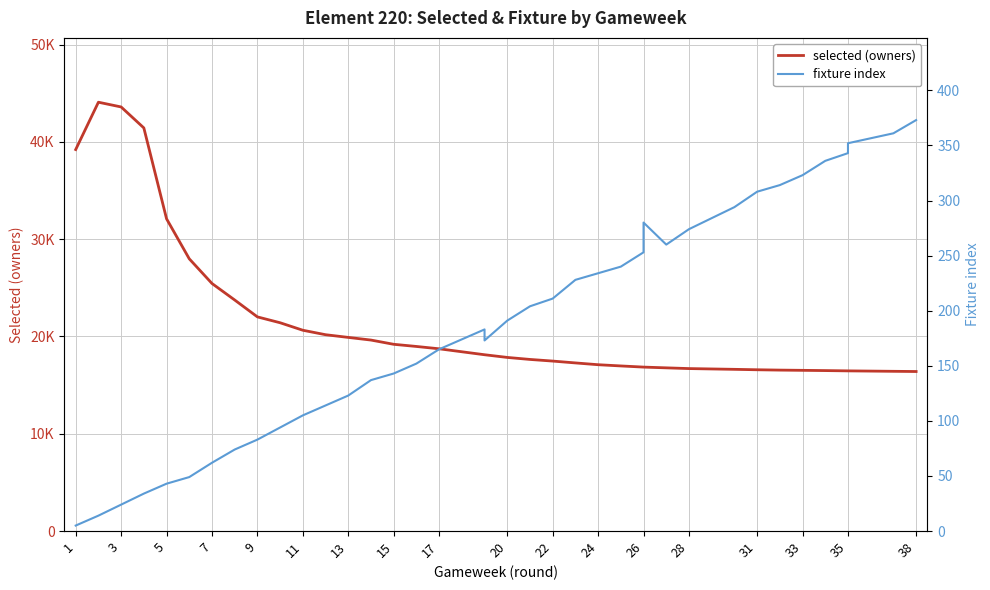

What are all the series names shown in the legend?

selected (owners), fixture index